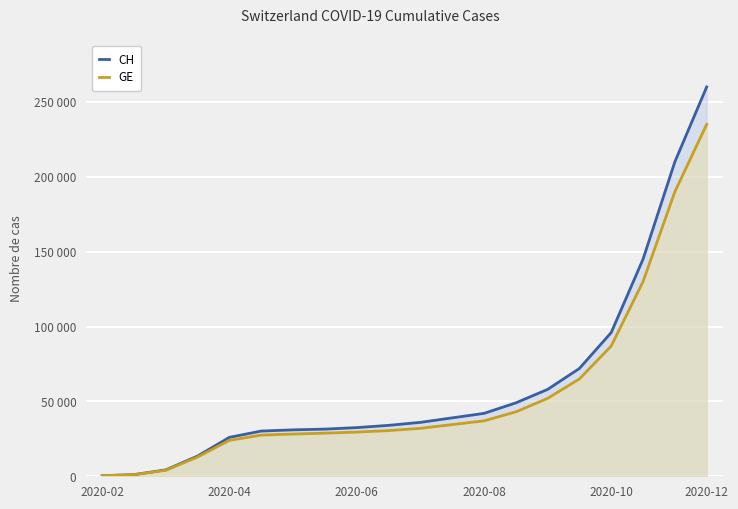

The value of CH at 11 is 39000. True or false?

True